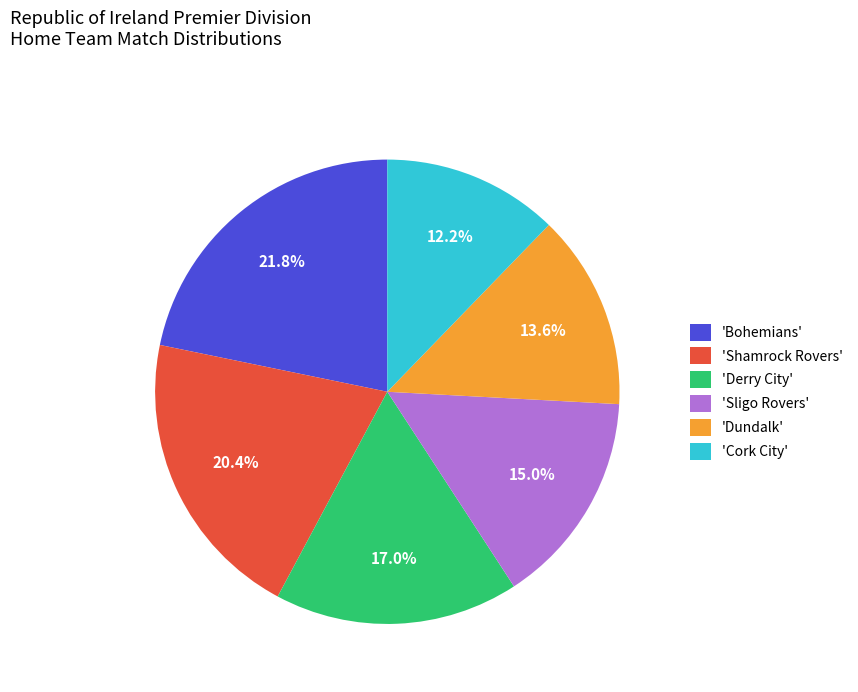

Which slice is the smallest?

'Cork City'